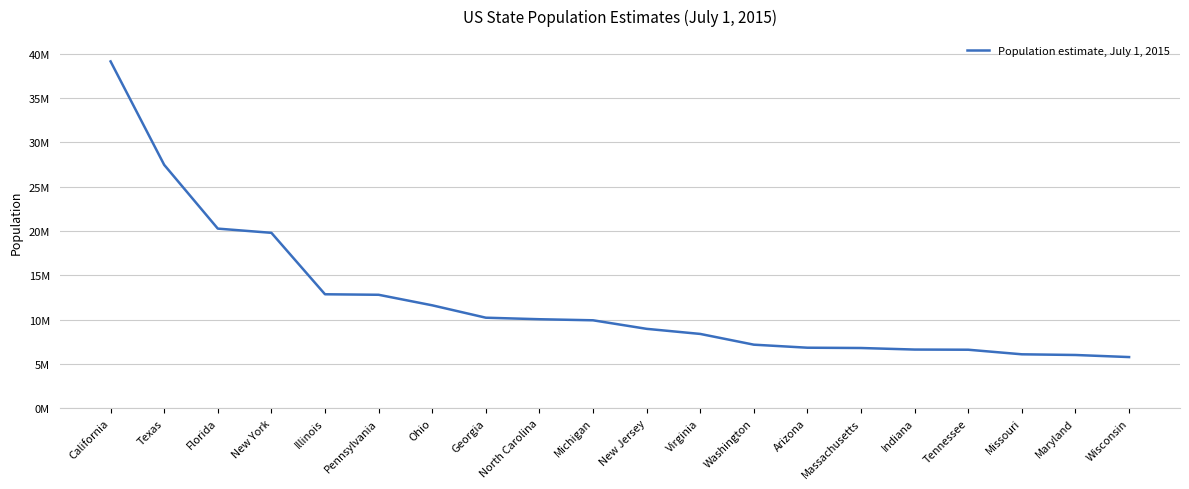

What is the minimum value shown in the chart?

5771337